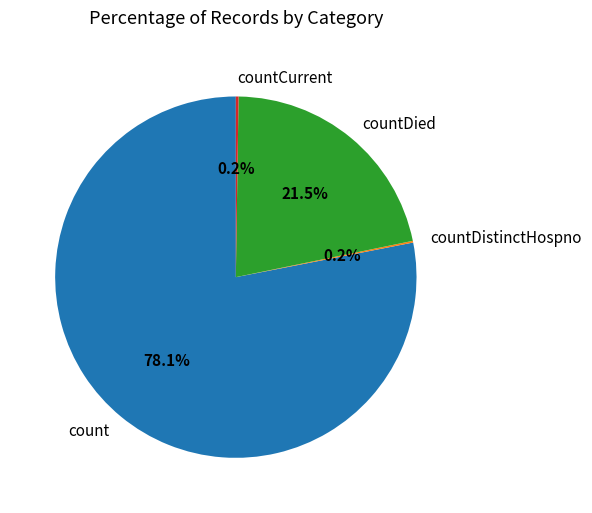

Which category has the biggest portion of the pie?

count